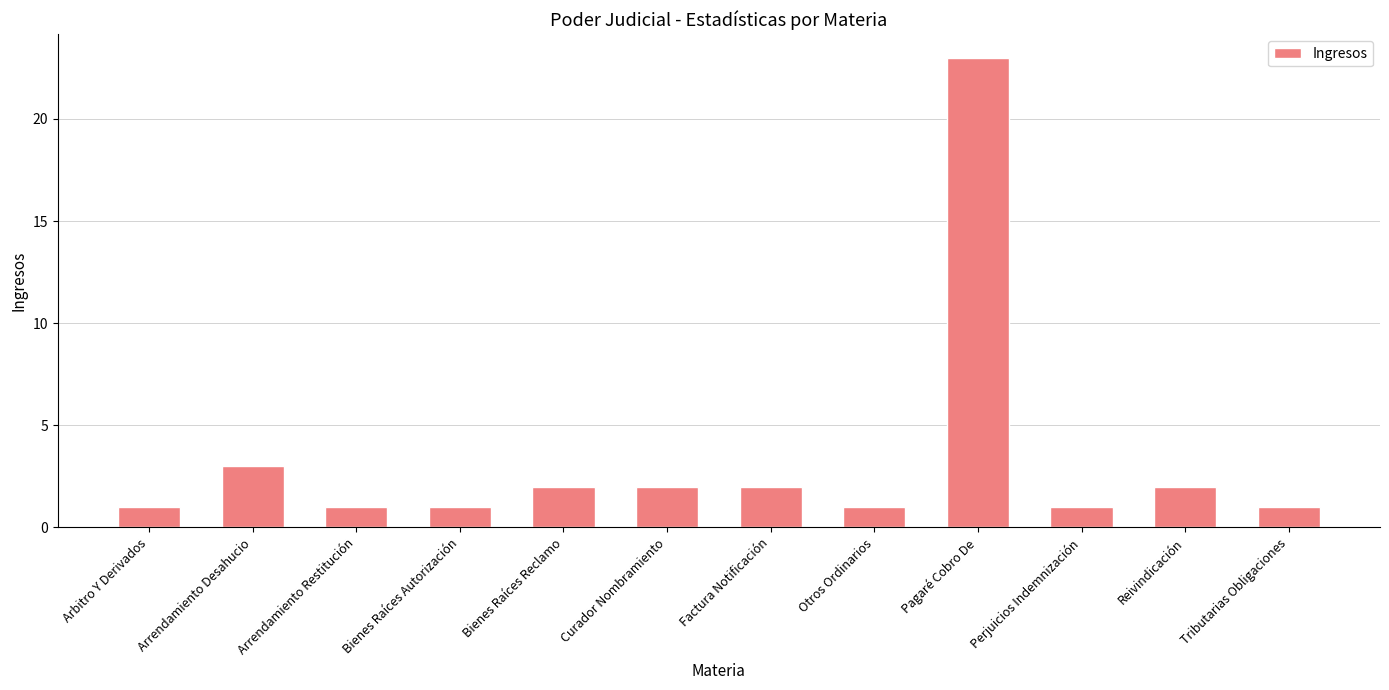

What is the difference between the maximum and second lowest values?

22